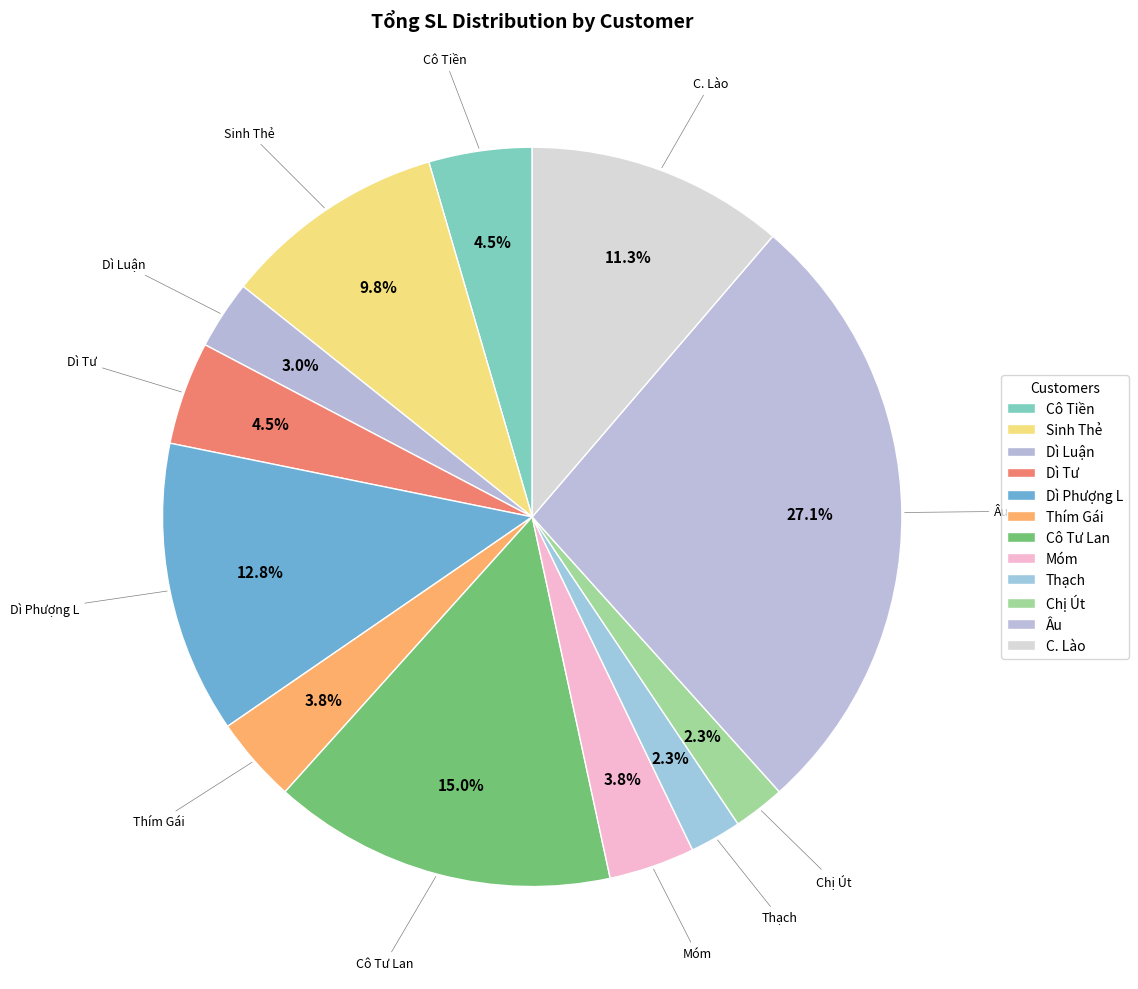

To the nearest percent, what is the difference between the largest and smallest slice percentages?

25%